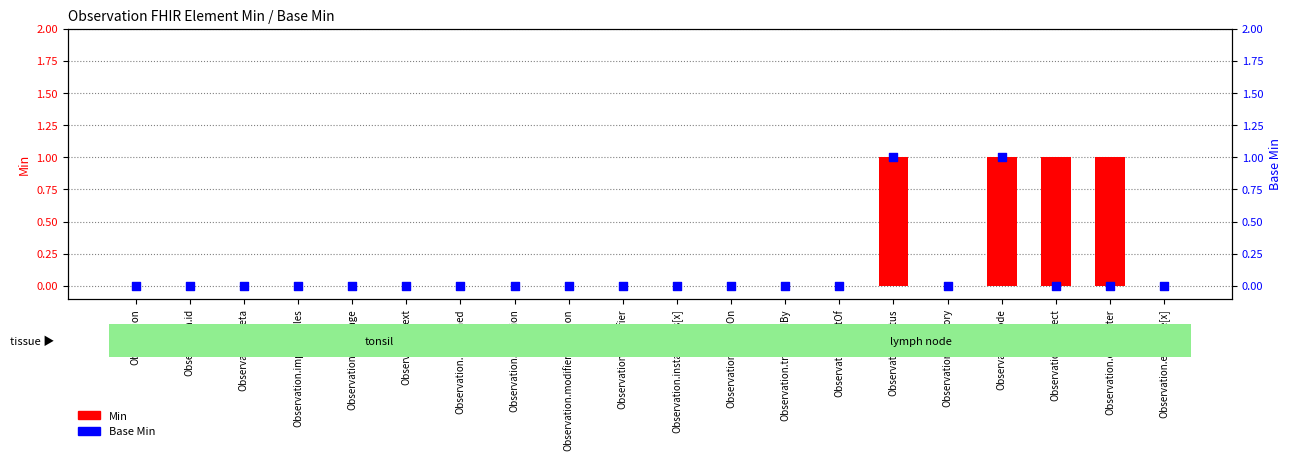

Which series has the largest total across all categories?

Min